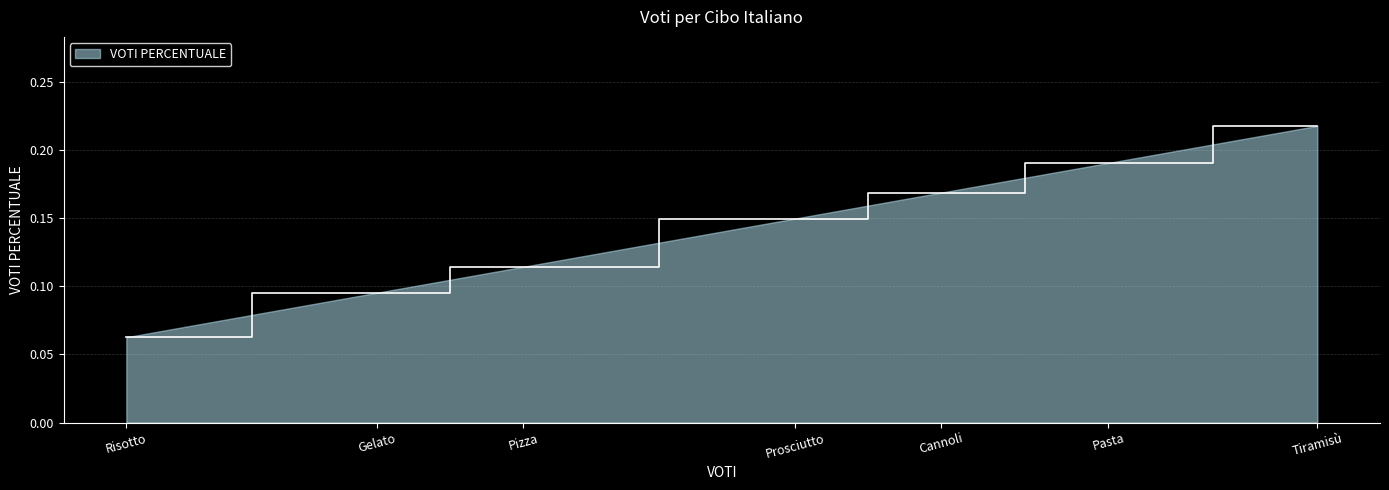

What position from the left is Gelato?

2